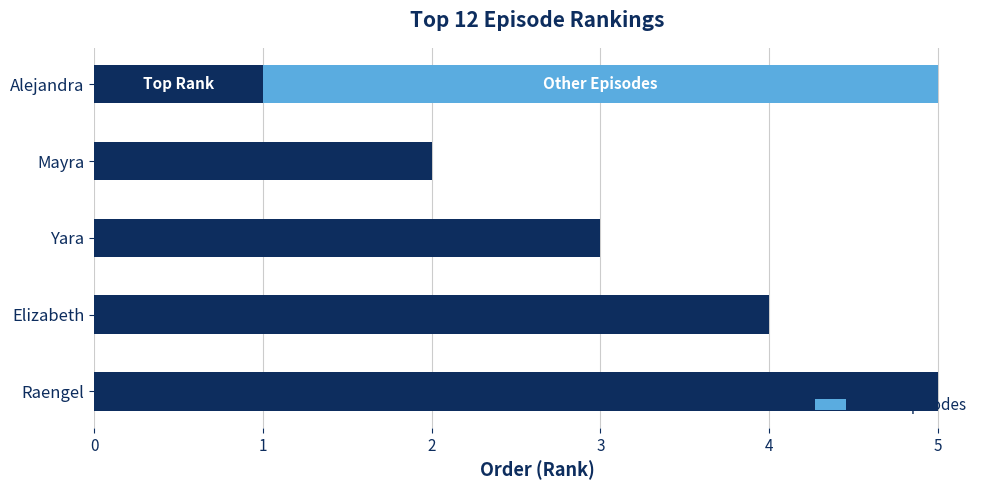

What is the average value?

3